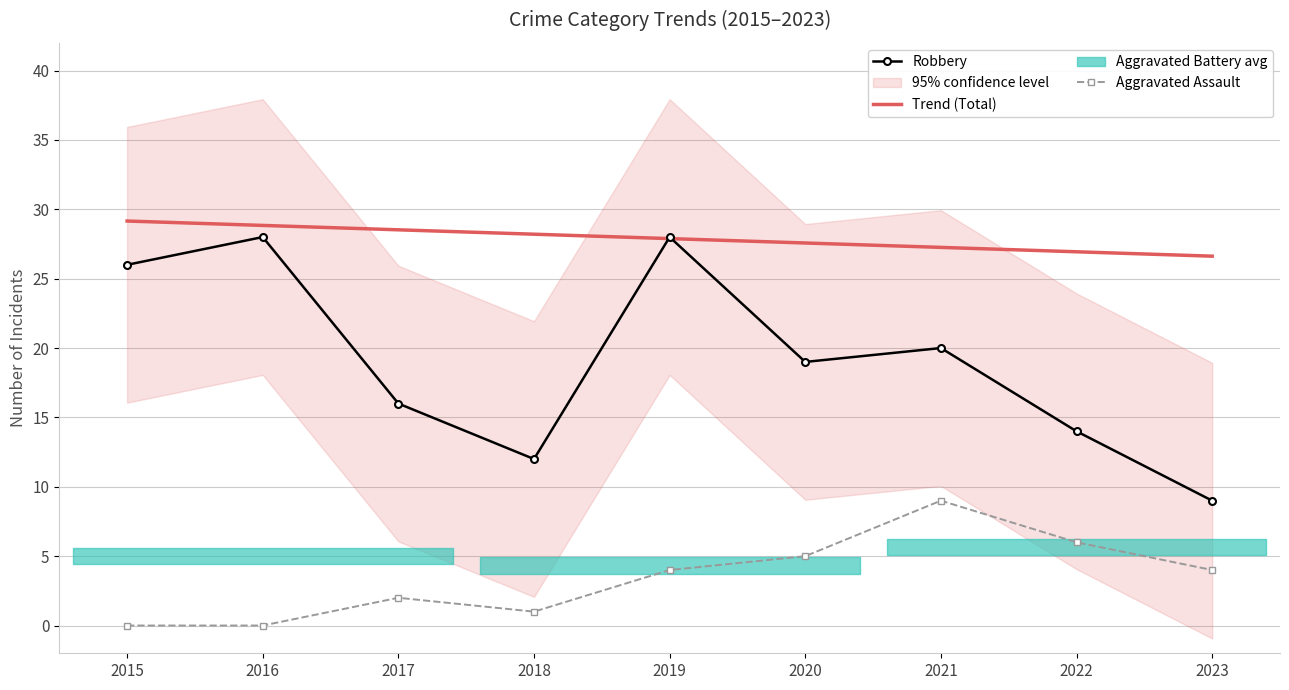

What is the sum of all Aggravated Assault values?

31.0